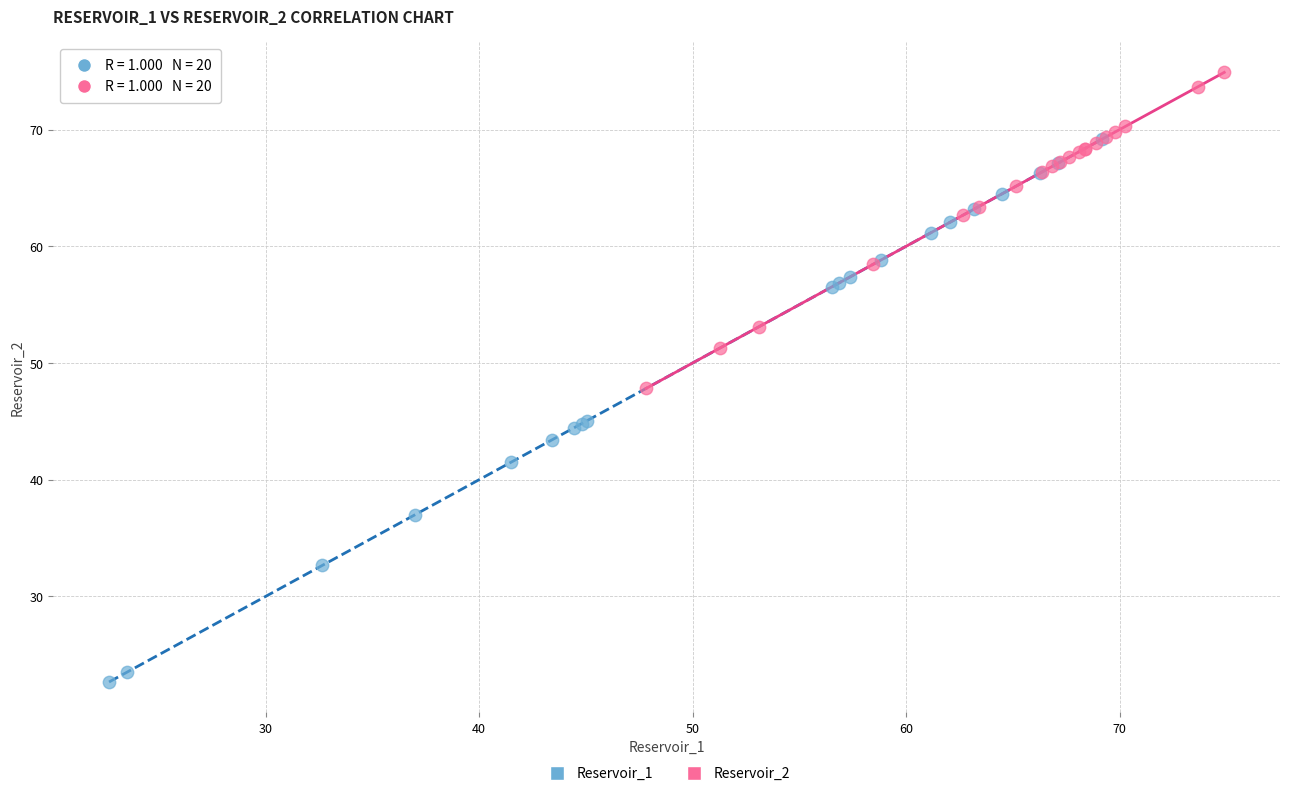

Which series reaches the maximum Y coordinate?

Reservoir_2